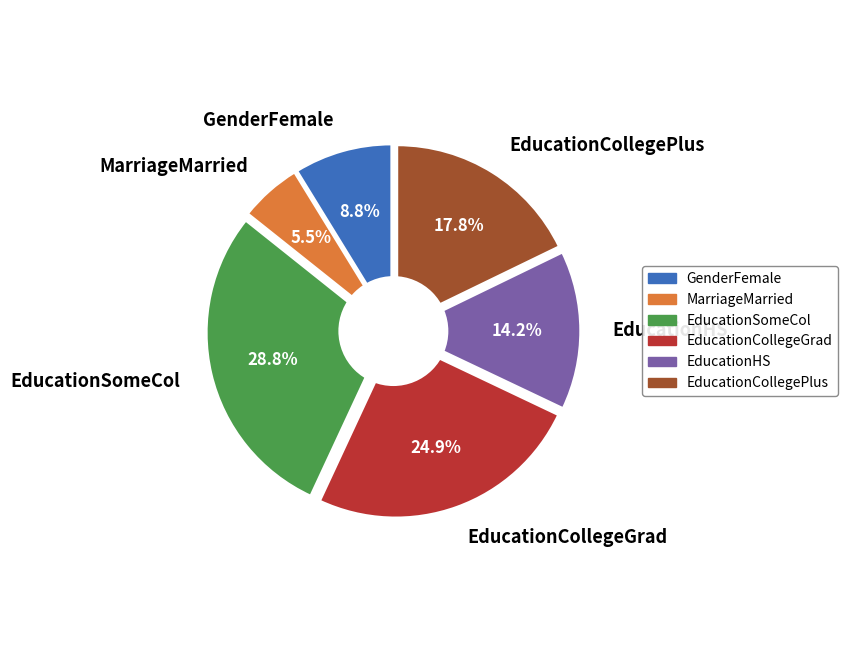

Which category has the smallest portion of the pie?

MarriageMarried